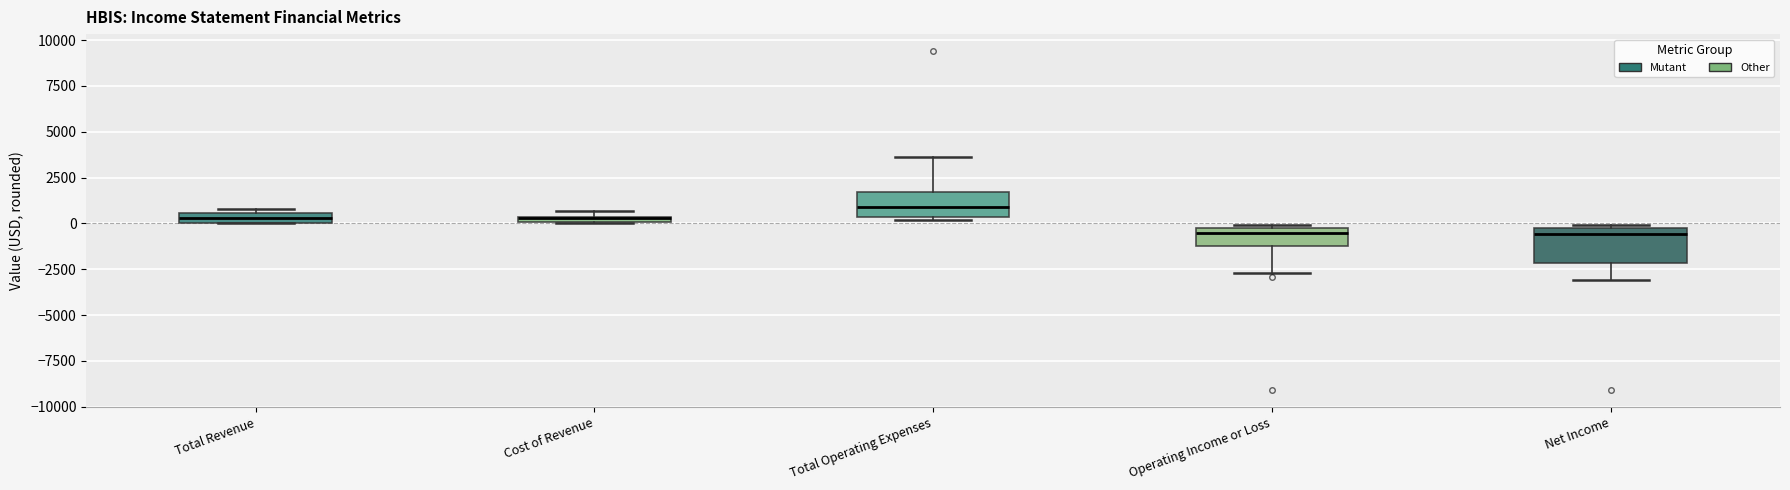

Which box is the tallest, from its lower edge to its upper edge?

Net Income